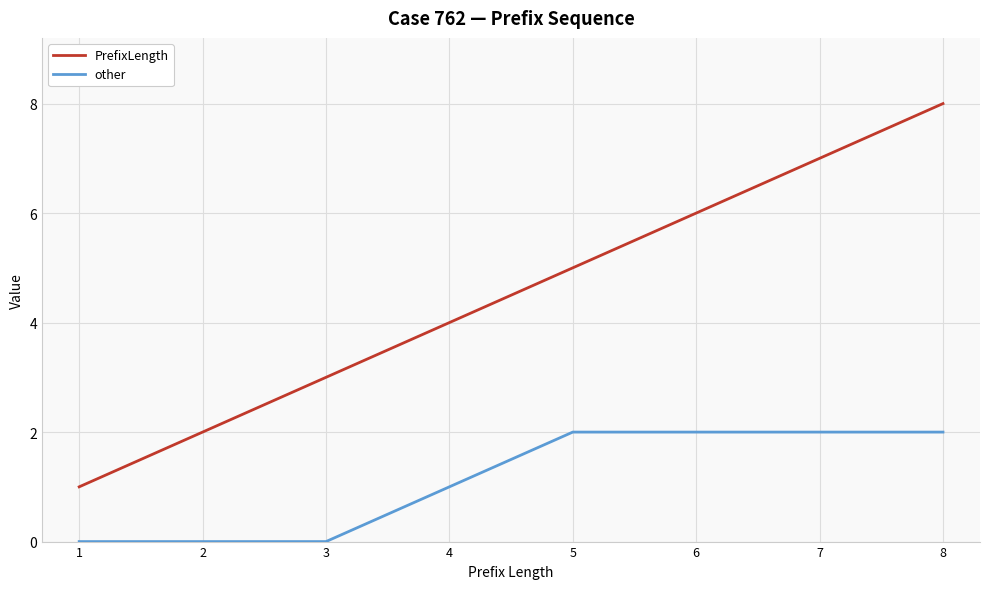

Reading left to right, what are all the values shown in this chart?

PrefixLength: 1=1	2=2	3=3	4=4	5=5	6=6	7=7	8=8
other: 1=0	2=0	3=0	4=1	5=2	6=2	7=2	8=2